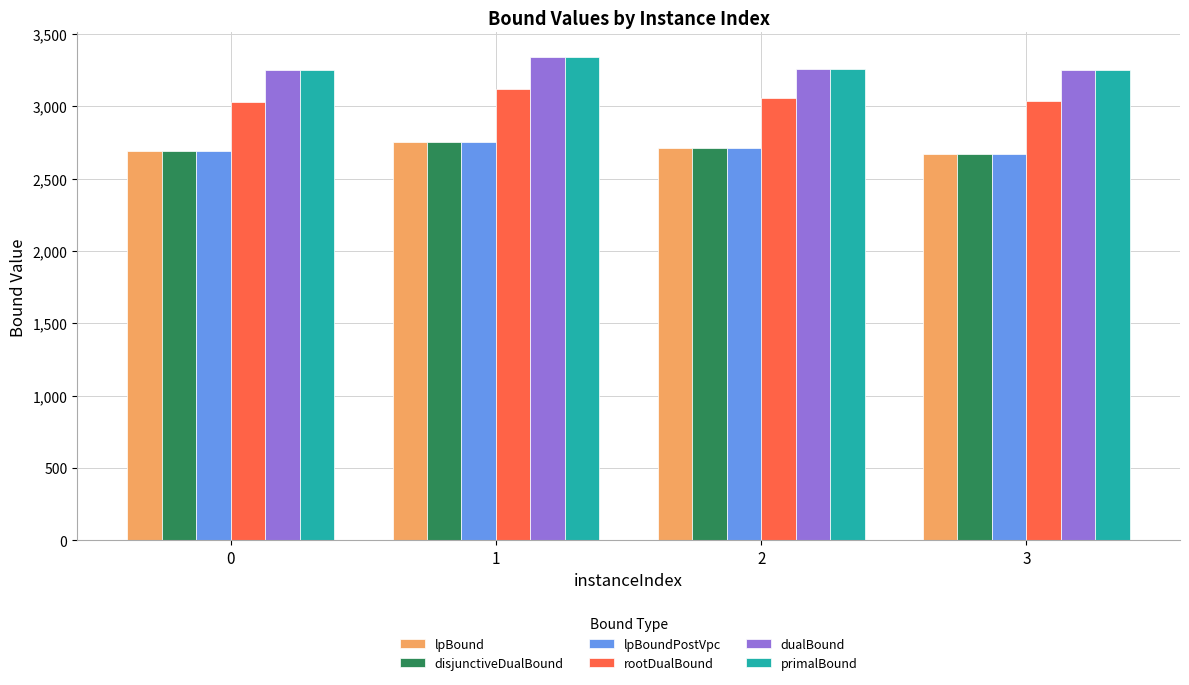

What is the average value of the primalBound series?

3276.5